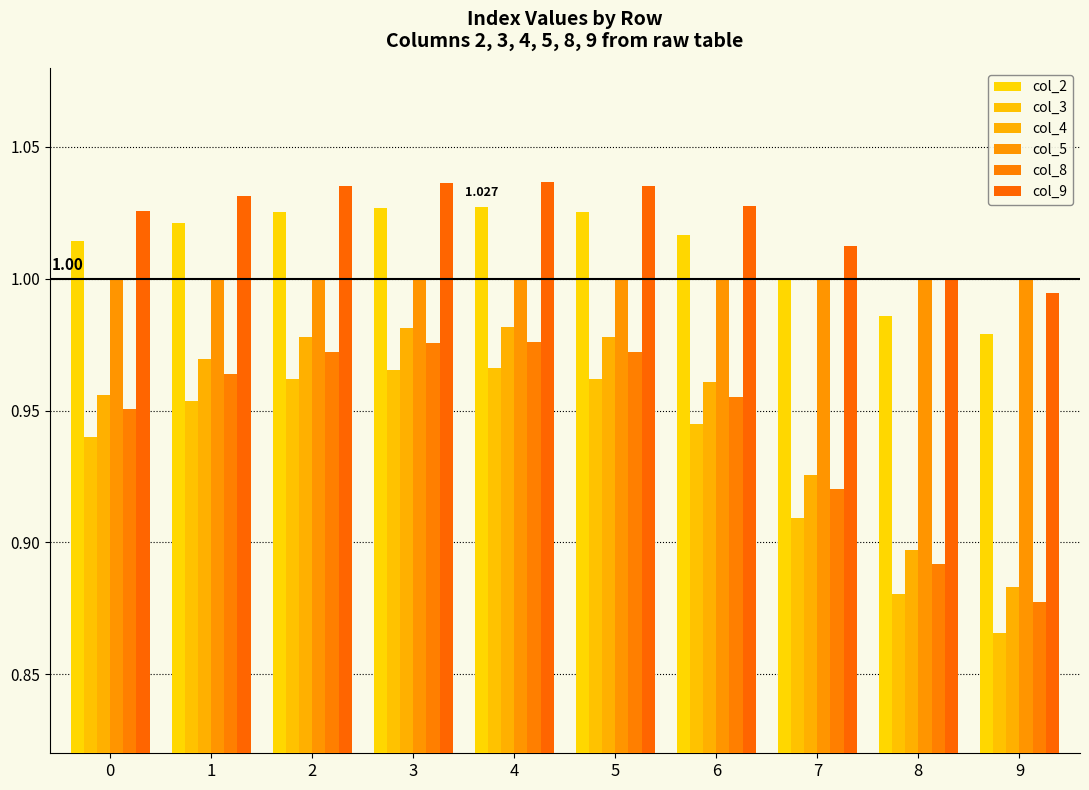

How many bars are there in each group?

6